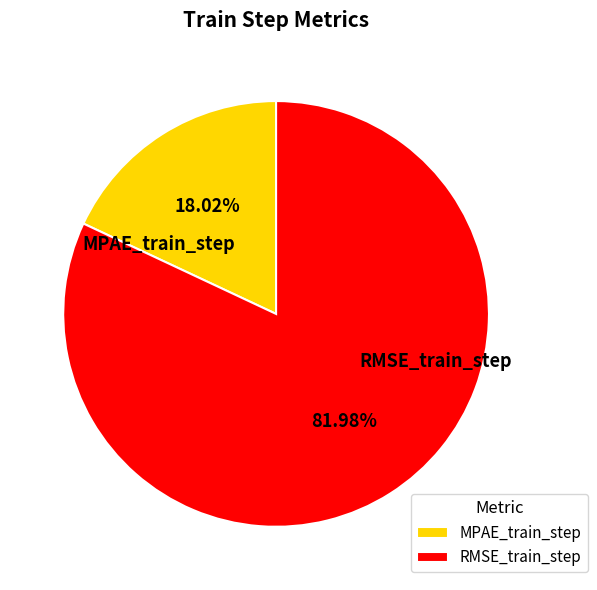

How many segments does this pie chart have?

2